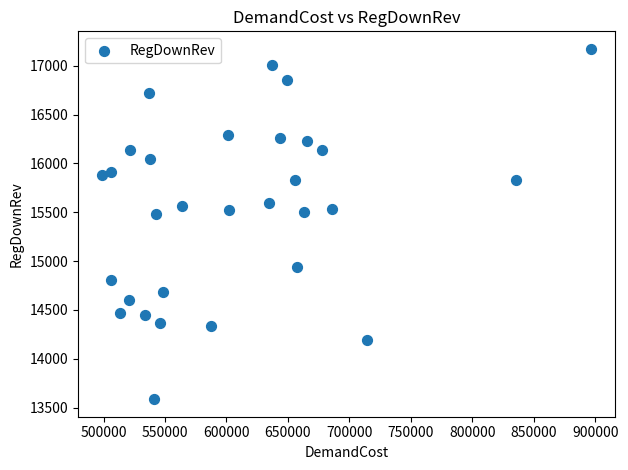

What is the range of X values (max minus min)?

397530.1